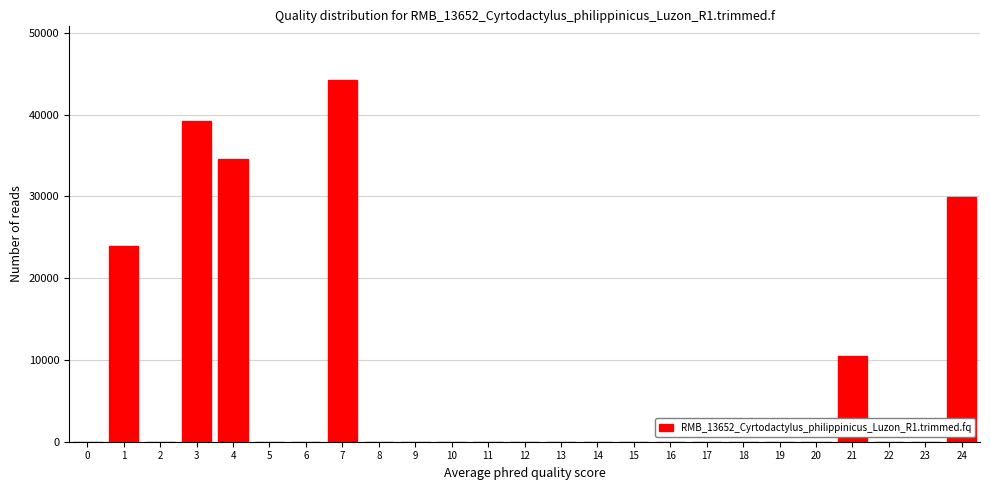

Reading left to right, list all the values displayed in this chart.

0=0.0	1=23889.0	2=0.0	3=39256.3	4=34564.3	5=0.0	6=0.0	7=44255.1	8=0.0	9=0.0	10=0.0	11=0.0	12=0.0	13=0.0	14=0.0	15=0.0	16=0.0	17=0.0	18=0.0	19=0.0	20=0.0	21=10493.4	22=0.0	23=0.0	24=29909.8